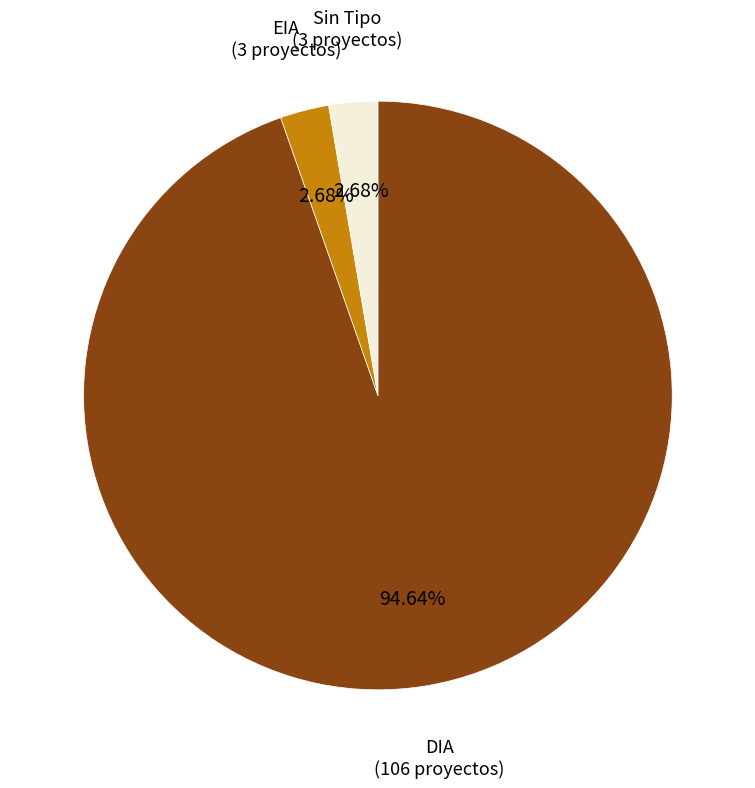

What is the largest slice in the pie chart?

DIA